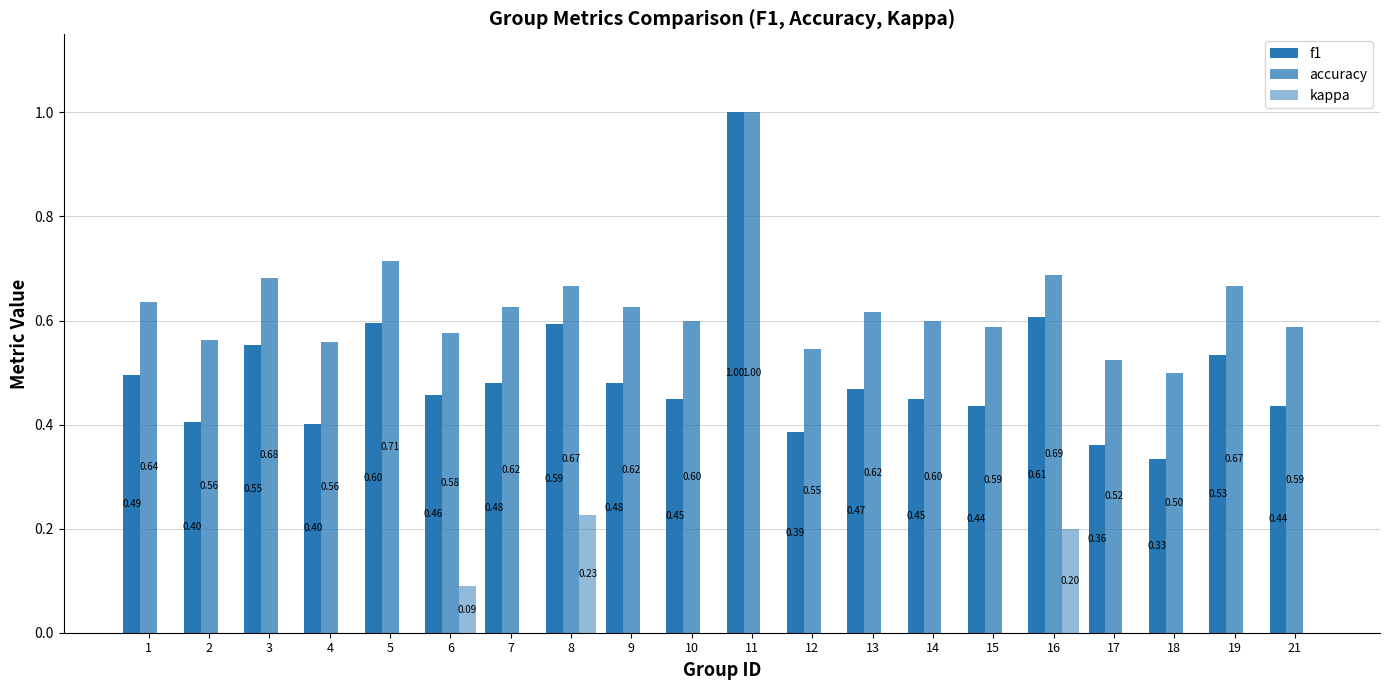

Rank the series by their average value, from lowest to highest.

kappa, f1, accuracy